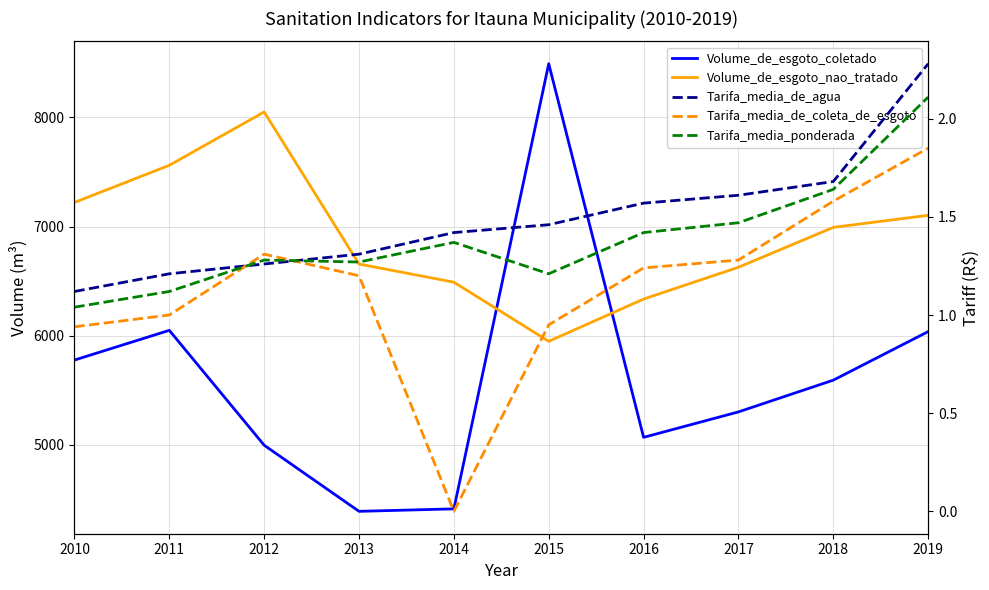

True or false: Tarifa_media_de_coleta_de_esgoto has a value of 1.3 at 2017.

True